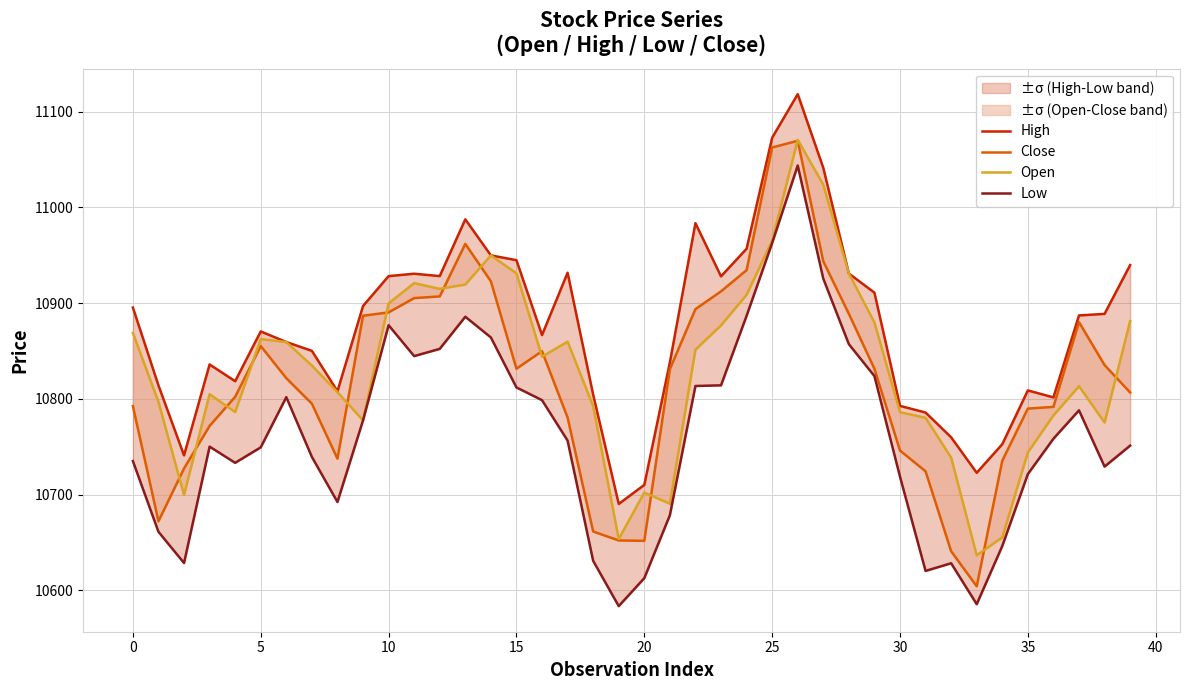

What is the maximum value for Open?

11070.5